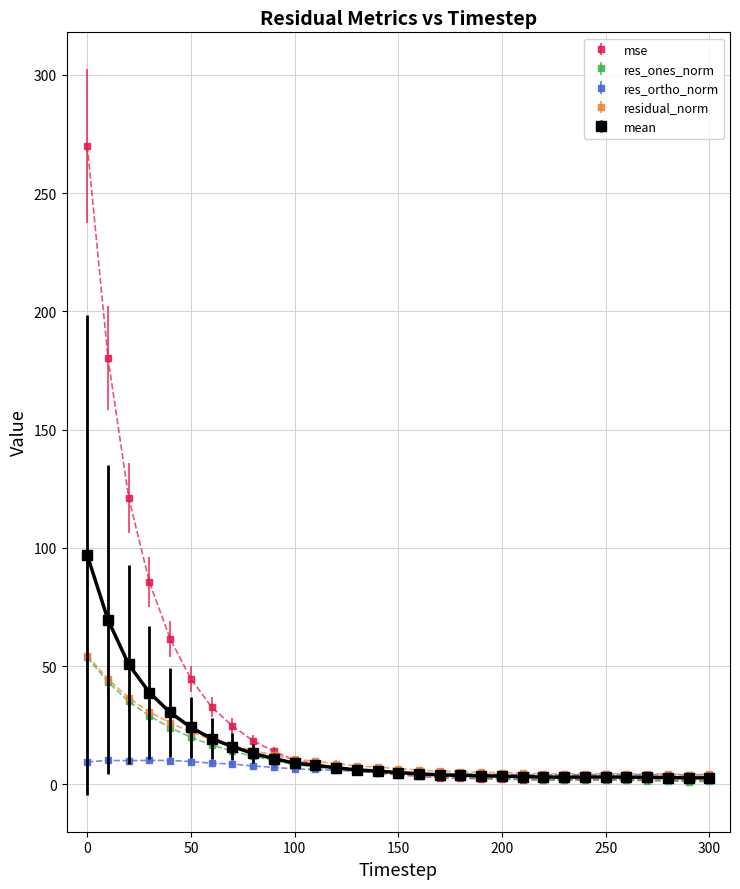

Which series has the largest total across all categories?

mse